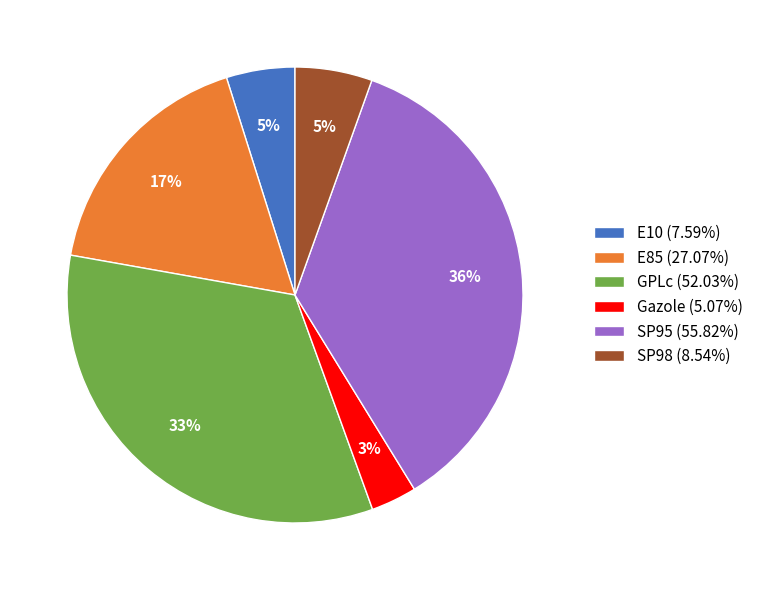

Between GPLc and Gazole, which is larger?

GPLc